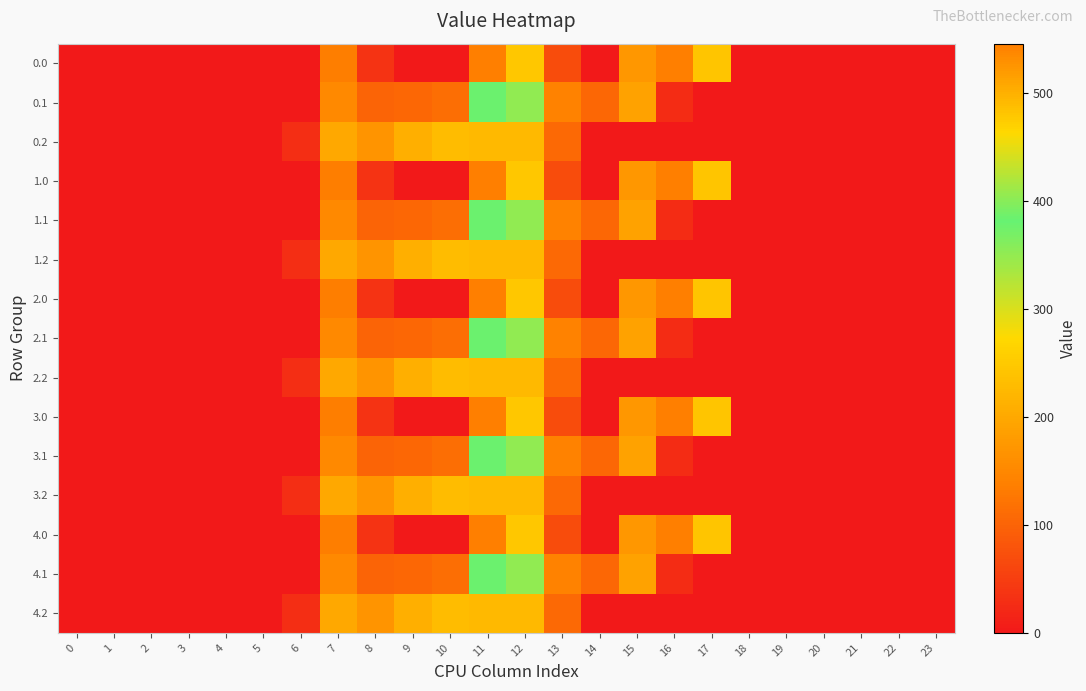

Reading left to right, transcribe all the data shown in this chart.

0.0: 0=0.0	1=0.0	2=0.0	3=0.0	4=0.0	5=0.0	6=0.0	7=134.3	8=35.0	9=0.0	10=0.0	11=544.3	12=477.2	13=70.2	14=0.3	15=172.8	16=545.4	17=243.5	18=0.0	19=0.0	20=0.0	21=0.0	22=0.0	23=0.0
0.1: 0=0.0	1=0.0	2=0.0	3=0.0	4=0.0	5=0.0	6=0.0	7=153.2	8=102.3	9=104.8	10=114.0	11=384.7	12=350.8	13=141.2	14=105.5	15=190.4	16=26.8	17=0.0	18=0.0	19=0.0	20=0.0	21=0.0	22=0.0	23=0.0
0.2: 0=0.0	1=0.0	2=0.0	3=0.0	4=0.0	5=0.0	6=29.3	7=199.0	8=169.5	9=209.6	10=228.0	11=225.2	12=224.3	13=107.8	14=0.0	15=0.0	16=0.0	17=0.0	18=0.0	19=0.0	20=0.0	21=0.0	22=0.0	23=0.0
1.0: 0=0.0	1=0.0	2=0.0	3=0.0	4=0.0	5=0.0	6=0.0	7=134.3	8=35.0	9=0.0	10=0.0	11=544.3	12=477.2	13=70.2	14=0.3	15=172.8	16=545.4	17=243.5	18=0.0	19=0.0	20=0.0	21=0.0	22=0.0	23=0.0
1.1: 0=0.0	1=0.0	2=0.0	3=0.0	4=0.0	5=0.0	6=0.0	7=153.2	8=102.3	9=104.8	10=114.0	11=384.7	12=350.8	13=141.2	14=105.5	15=190.4	16=26.8	17=0.0	18=0.0	19=0.0	20=0.0	21=0.0	22=0.0	23=0.0
1.2: 0=0.0	1=0.0	2=0.0	3=0.0	4=0.0	5=0.0	6=29.3	7=199.0	8=169.5	9=209.6	10=228.0	11=225.2	12=224.3	13=107.8	14=0.0	15=0.0	16=0.0	17=0.0	18=0.0	19=0.0	20=0.0	21=0.0	22=0.0	23=0.0
2.0: 0=0.0	1=0.0	2=0.0	3=0.0	4=0.0	5=0.0	6=0.0	7=134.3	8=35.0	9=0.0	10=0.0	11=544.3	12=477.2	13=70.2	14=0.3	15=172.8	16=545.4	17=243.5	18=0.0	19=0.0	20=0.0	21=0.0	22=0.0	23=0.0
2.1: 0=0.0	1=0.0	2=0.0	3=0.0	4=0.0	5=0.0	6=0.0	7=153.2	8=102.3	9=104.8	10=114.0	11=384.7	12=350.8	13=141.2	14=105.5	15=190.4	16=26.8	17=0.0	18=0.0	19=0.0	20=0.0	21=0.0	22=0.0	23=0.0
2.2: 0=0.0	1=0.0	2=0.0	3=0.0	4=0.0	5=0.0	6=29.3	7=199.0	8=169.5	9=209.6	10=228.0	11=225.2	12=224.3	13=107.8	14=0.0	15=0.0	16=0.0	17=0.0	18=0.0	19=0.0	20=0.0	21=0.0	22=0.0	23=0.0
3.0: 0=0.0	1=0.0	2=0.0	3=0.0	4=0.0	5=0.0	6=0.0	7=134.3	8=35.0	9=0.0	10=0.0	11=544.3	12=477.2	13=70.2	14=0.3	15=172.8	16=545.4	17=243.5	18=0.0	19=0.0	20=0.0	21=0.0	22=0.0	23=0.0
3.1: 0=0.0	1=0.0	2=0.0	3=0.0	4=0.0	5=0.0	6=0.0	7=153.2	8=102.3	9=104.8	10=114.0	11=384.7	12=350.8	13=141.2	14=105.5	15=190.4	16=26.8	17=0.0	18=0.0	19=0.0	20=0.0	21=0.0	22=0.0	23=0.0
3.2: 0=0.0	1=0.0	2=0.0	3=0.0	4=0.0	5=0.0	6=29.3	7=199.0	8=169.5	9=209.6	10=228.0	11=225.2	12=224.3	13=107.8	14=0.0	15=0.0	16=0.0	17=0.0	18=0.0	19=0.0	20=0.0	21=0.0	22=0.0	23=0.0
4.0: 0=0.0	1=0.0	2=0.0	3=0.0	4=0.0	5=0.0	6=0.0	7=134.3	8=35.0	9=0.0	10=0.0	11=544.3	12=477.2	13=70.2	14=0.3	15=172.8	16=545.4	17=243.5	18=0.0	19=0.0	20=0.0	21=0.0	22=0.0	23=0.0
4.1: 0=0.0	1=0.0	2=0.0	3=0.0	4=0.0	5=0.0	6=0.0	7=153.2	8=102.3	9=104.8	10=114.0	11=384.7	12=350.8	13=141.2	14=105.5	15=190.4	16=26.8	17=0.0	18=0.0	19=0.0	20=0.0	21=0.0	22=0.0	23=0.0
4.2: 0=0.0	1=0.0	2=0.0	3=0.0	4=0.0	5=0.0	6=29.3	7=199.0	8=169.5	9=209.6	10=228.0	11=225.2	12=224.3	13=107.8	14=0.0	15=0.0	16=0.0	17=0.0	18=0.0	19=0.0	20=0.0	21=0.0	22=0.0	23=0.0